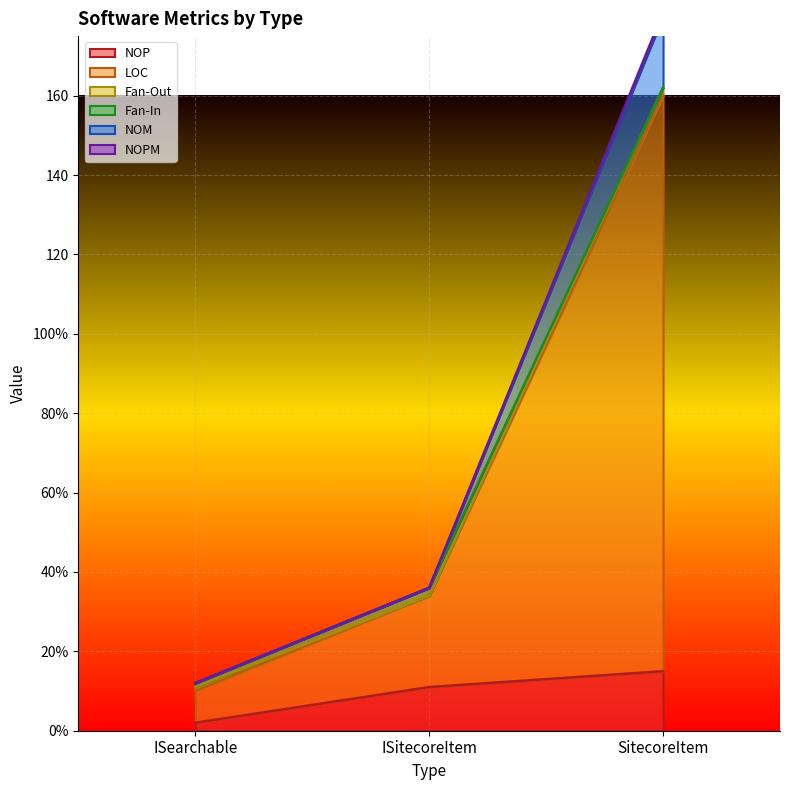

At how many categories does at least one series exceed 101?

1